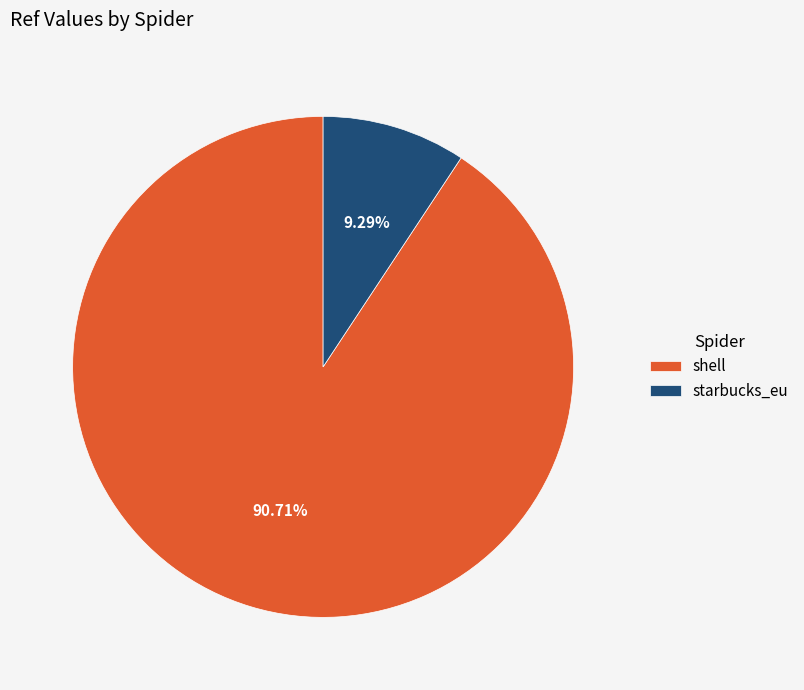

Which slice is the smallest?

starbucks_eu